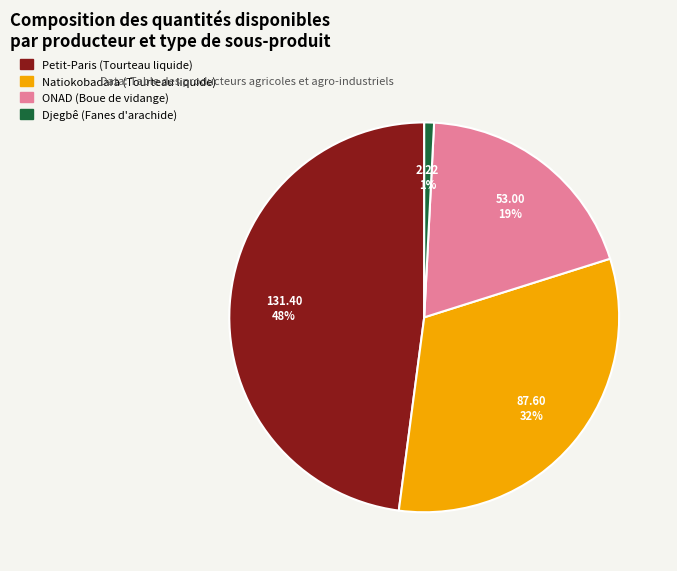

The Natiokobadara (Tourteau liquide) slice represents 32% of the pie. True or false?

True